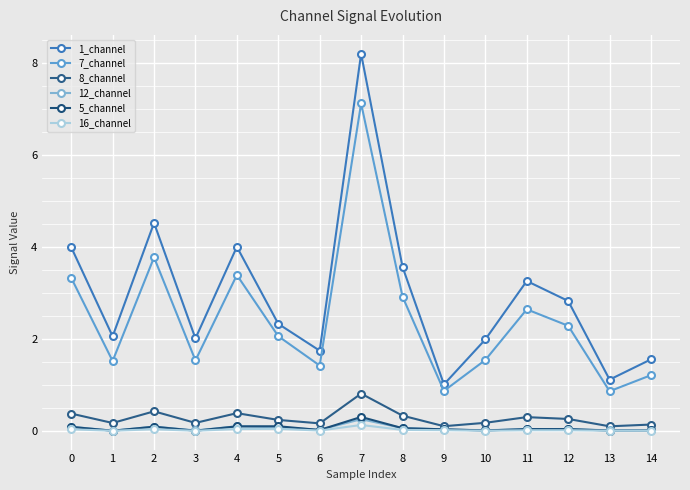

What is the highest value of the 8_channel series?

0.8